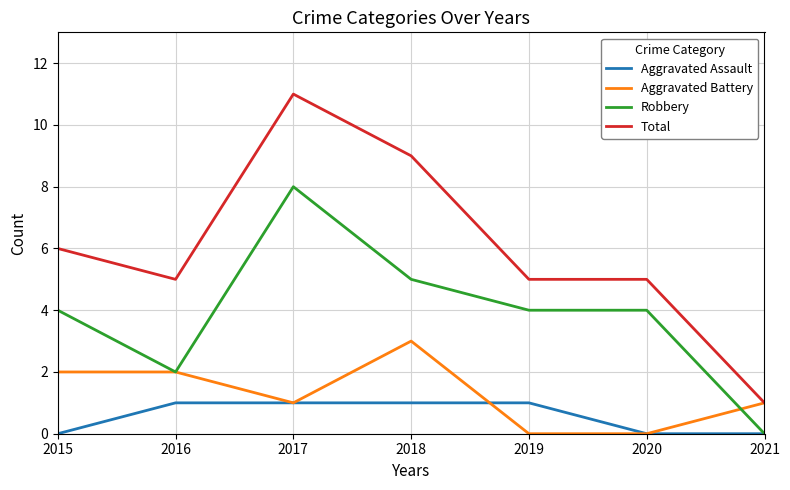

True or false: Robbery and Total cross at least once.

False